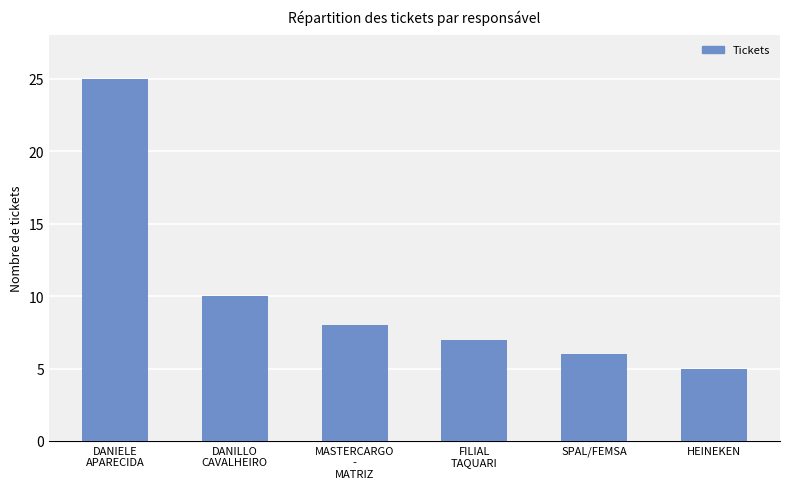

What position from the left is DANILLO
CAVALHEIRO?

2